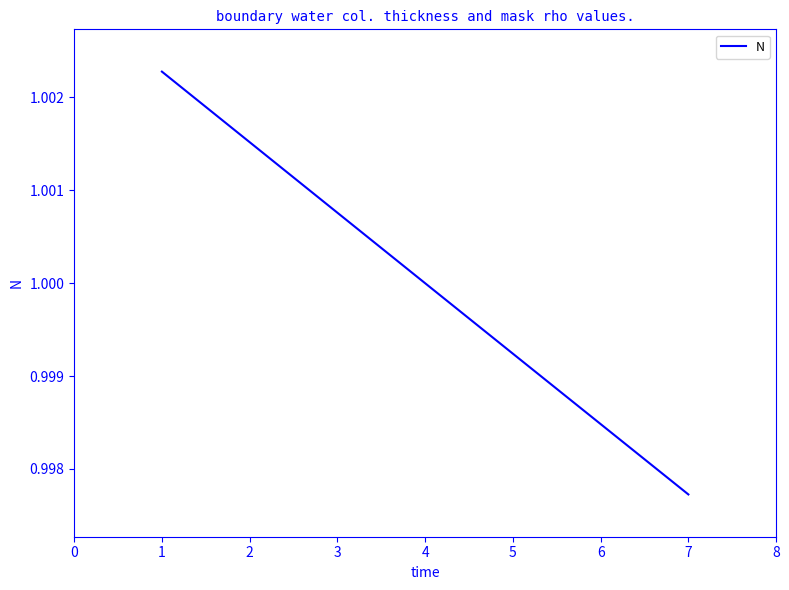

At which category does the chart reach its minimum across all series?

7